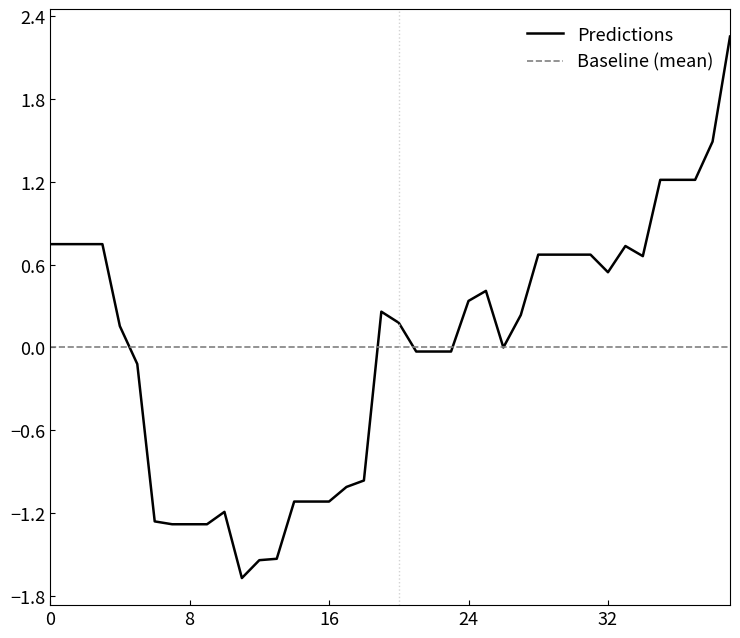

What is the minimum value for Predictions?

-1.7